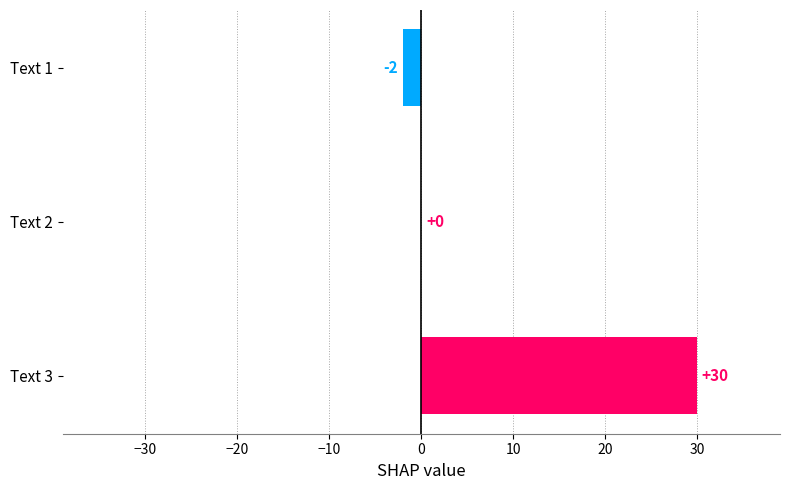

Which category has the highest value across all series?

Text 3